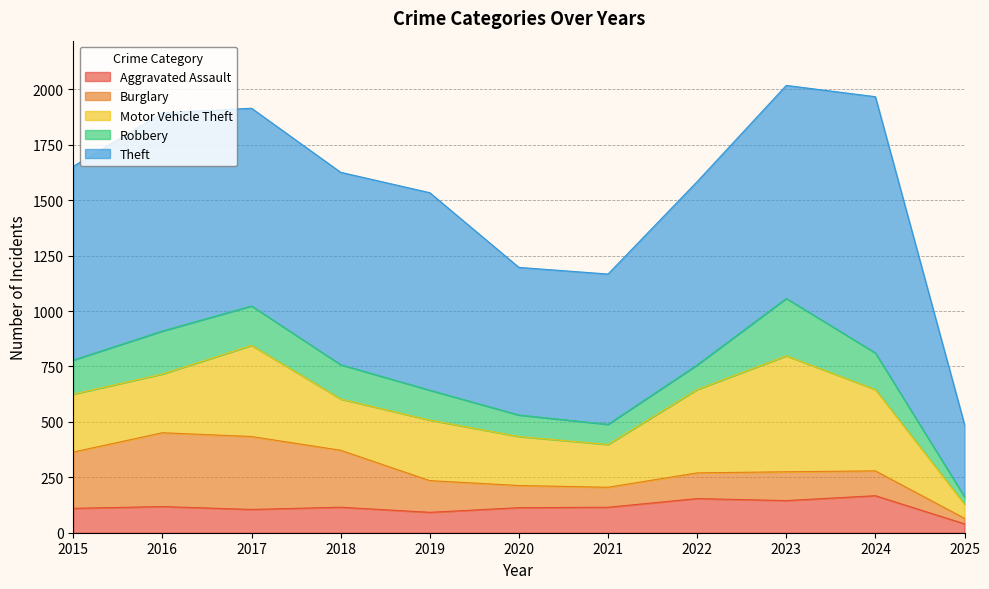

Is the value of Theft at 2017 greater than the value of Robbery at 2023?

Yes